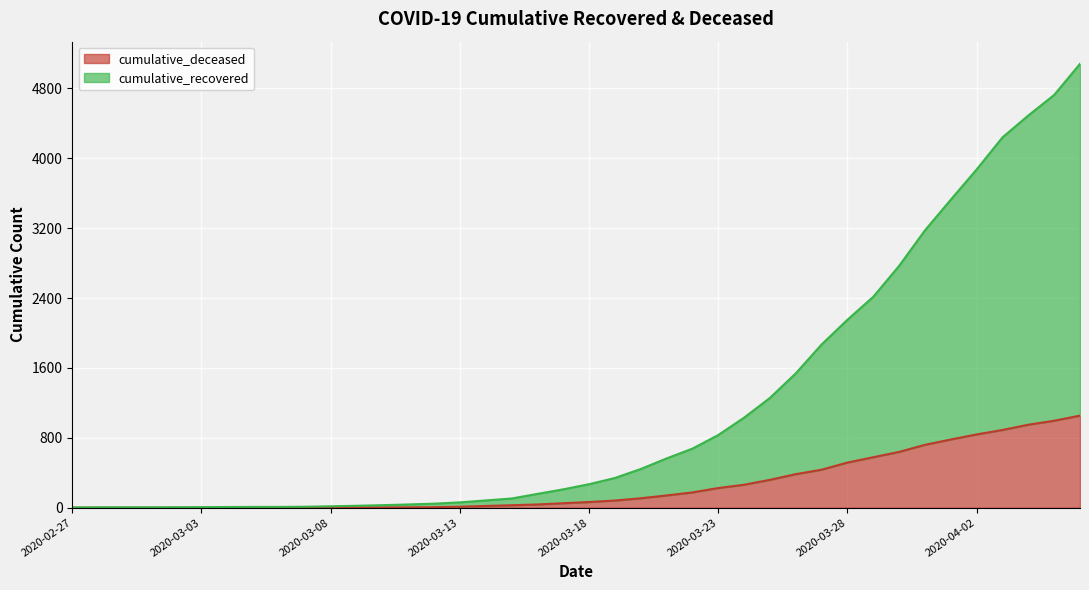

Rank the series by their maximum value, from lowest to highest.

cumulative_deceased, cumulative_recovered